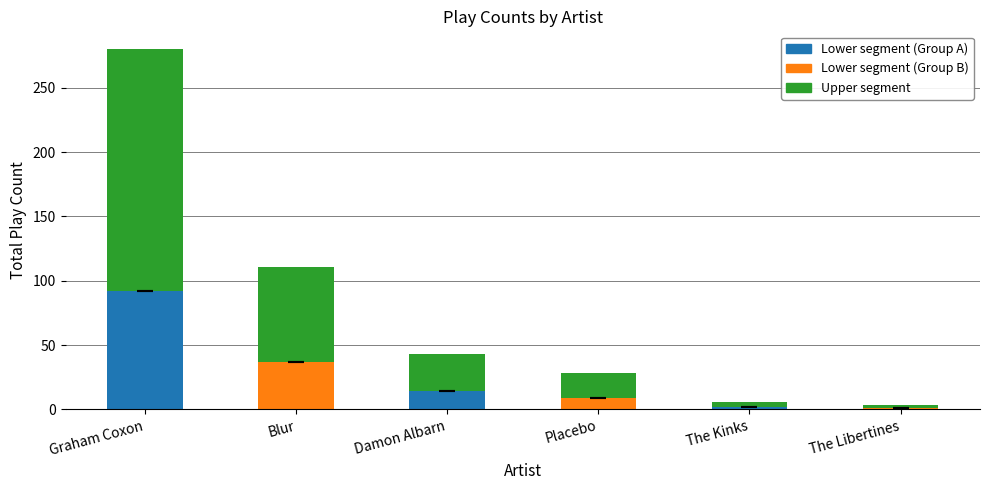

What is the total value across all series at Blur?

111